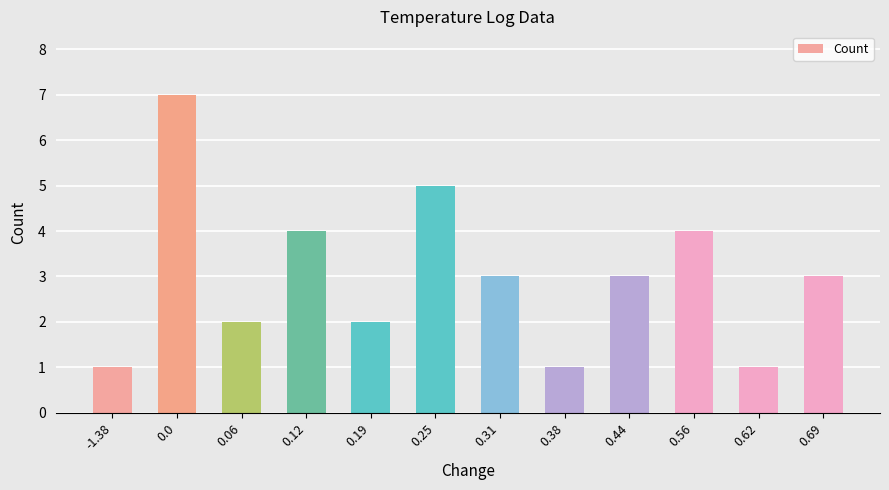

The chart shows a value of 10 at 0.0. True or false?

False